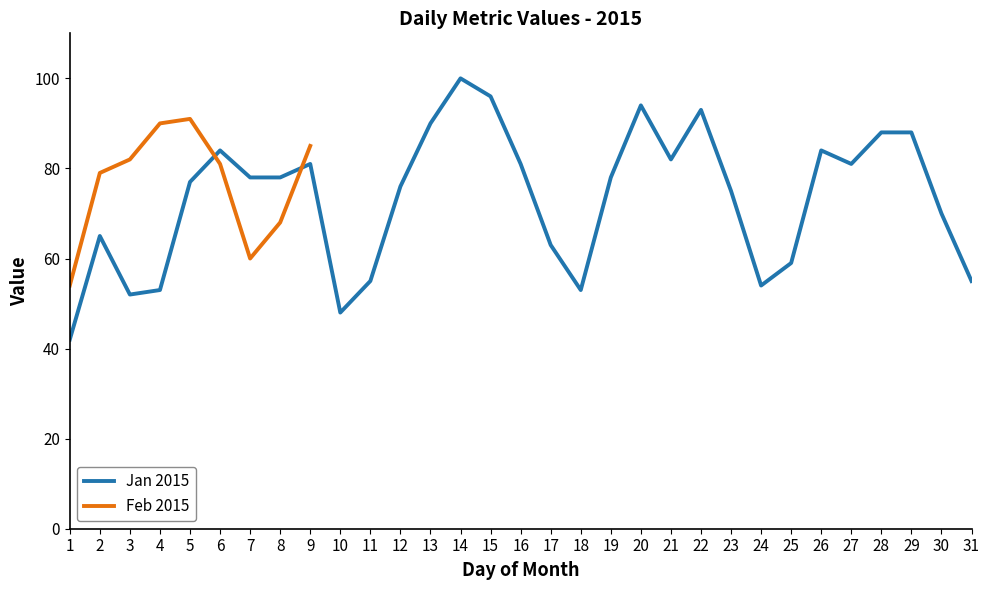

Reading left to right, list all the values displayed in this chart.

42	65	52	53	77	84	78	78	81	48	55	76	90	100	96	81	63	53	78	94	82	93	75	54	59	84	81	88	88	70	55